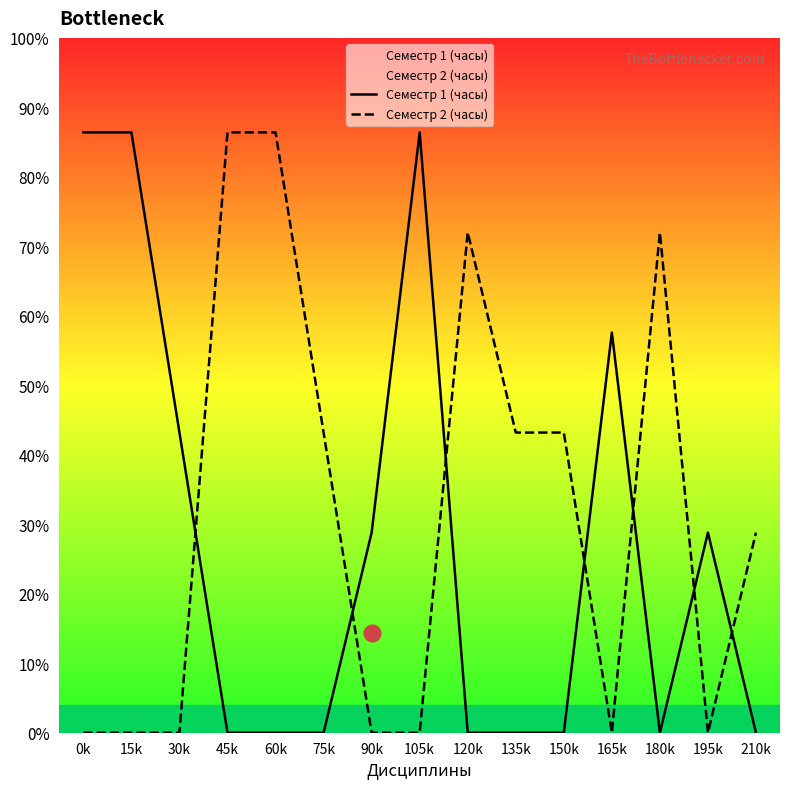

Which series ends up on top after the final intersection of Семестр 1 (часы) and Семестр 2 (часы)?

Семестр 2 (часы)